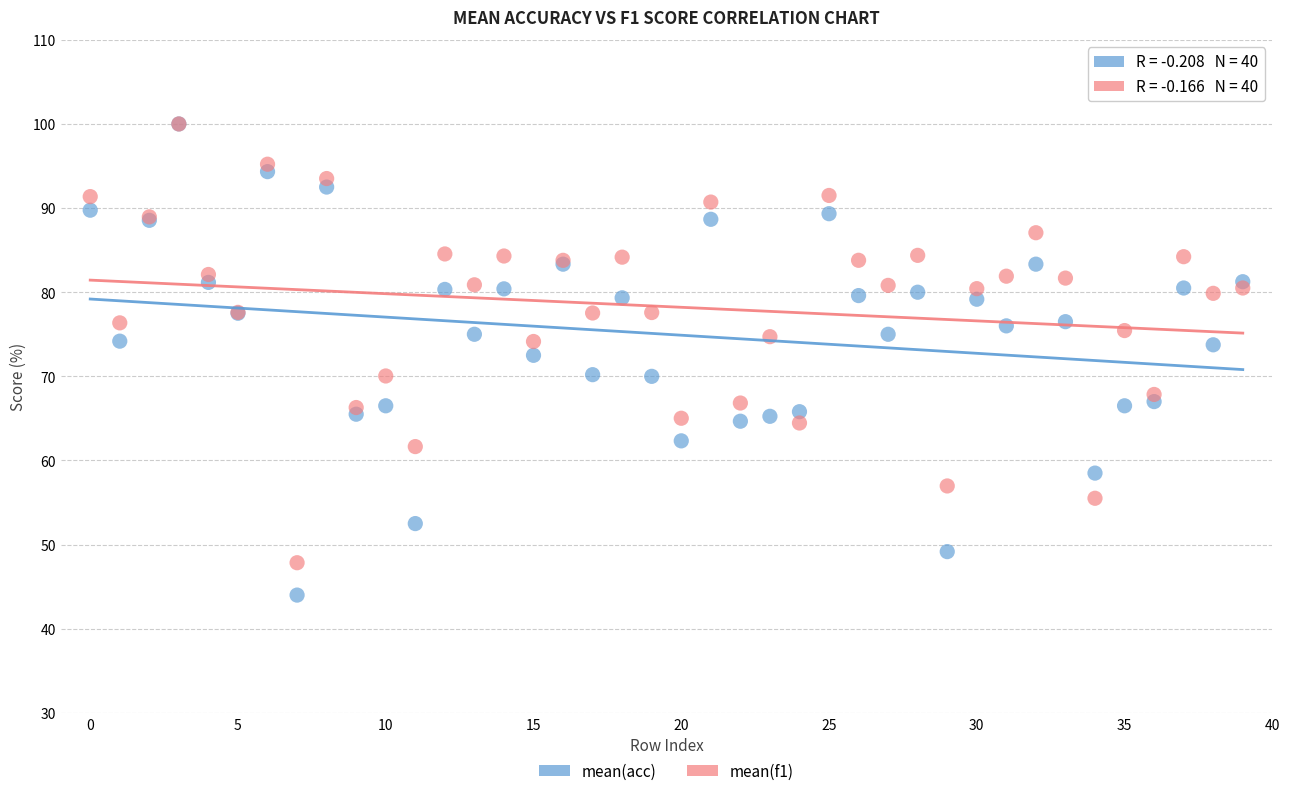

What are all the series names shown in the legend?

mean(acc), mean(f1)